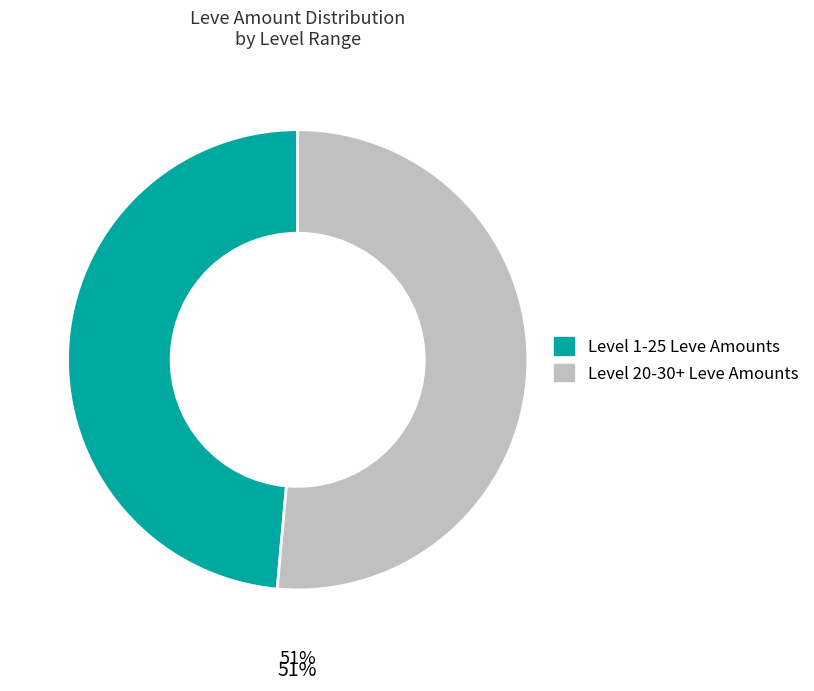

To the nearest percent, what is the average slice percentage?

50%